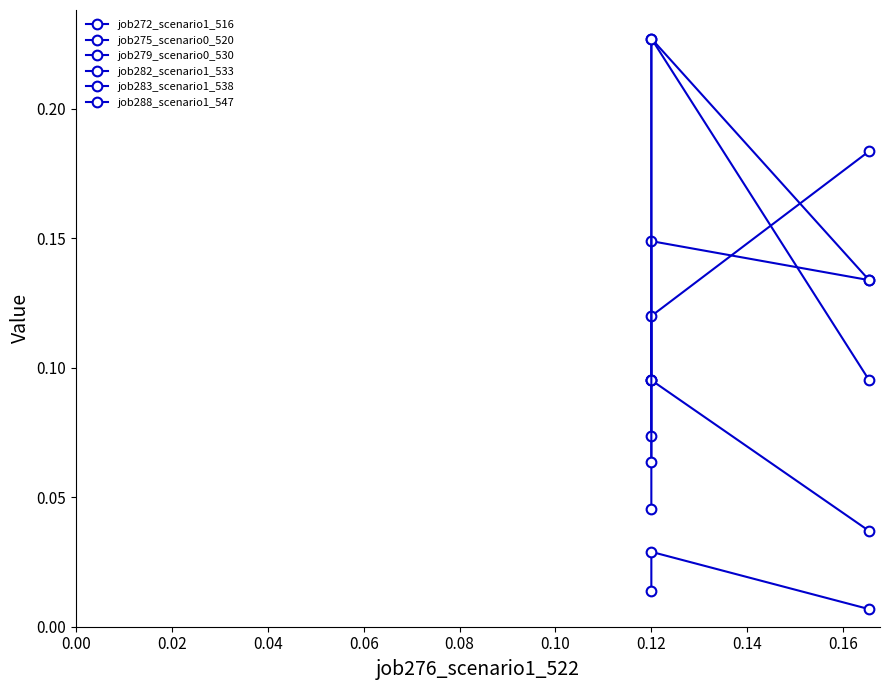

What is the difference between the highest and lowest values at 0.04?

0.2